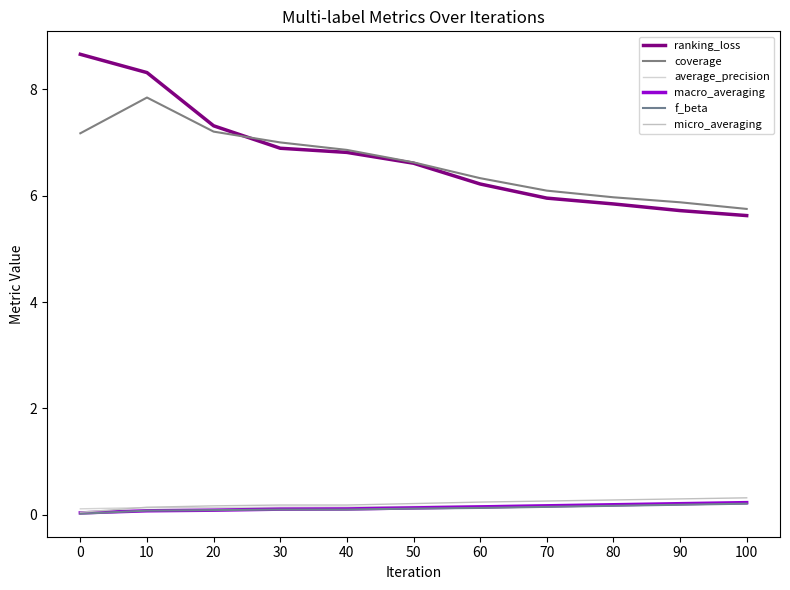

How many lines are shown in the chart?

6